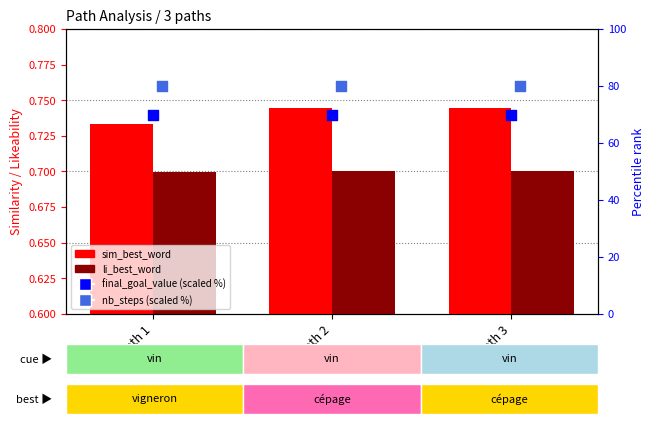

At which category is the sum across all series the highest?

Path 2